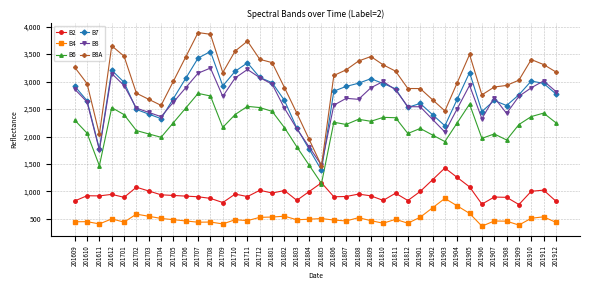

Rank the series by their maximum value, from lowest to highest.

B4, B2, B6, B8, B7, B8A